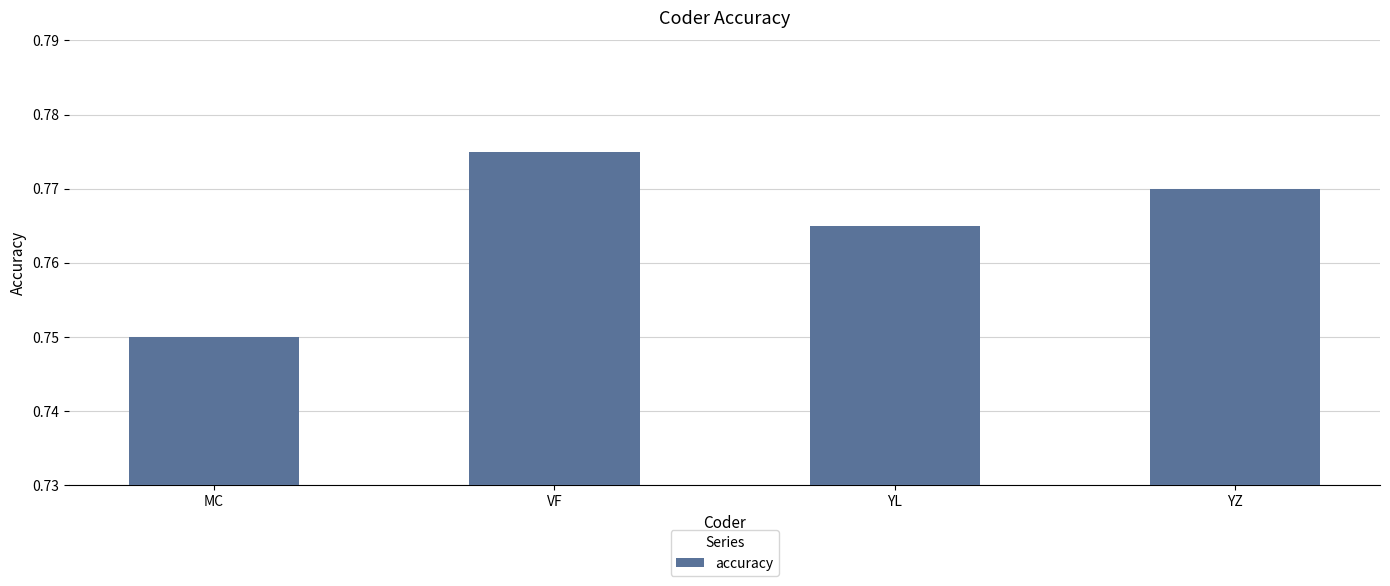

What position from the right is YL?

2